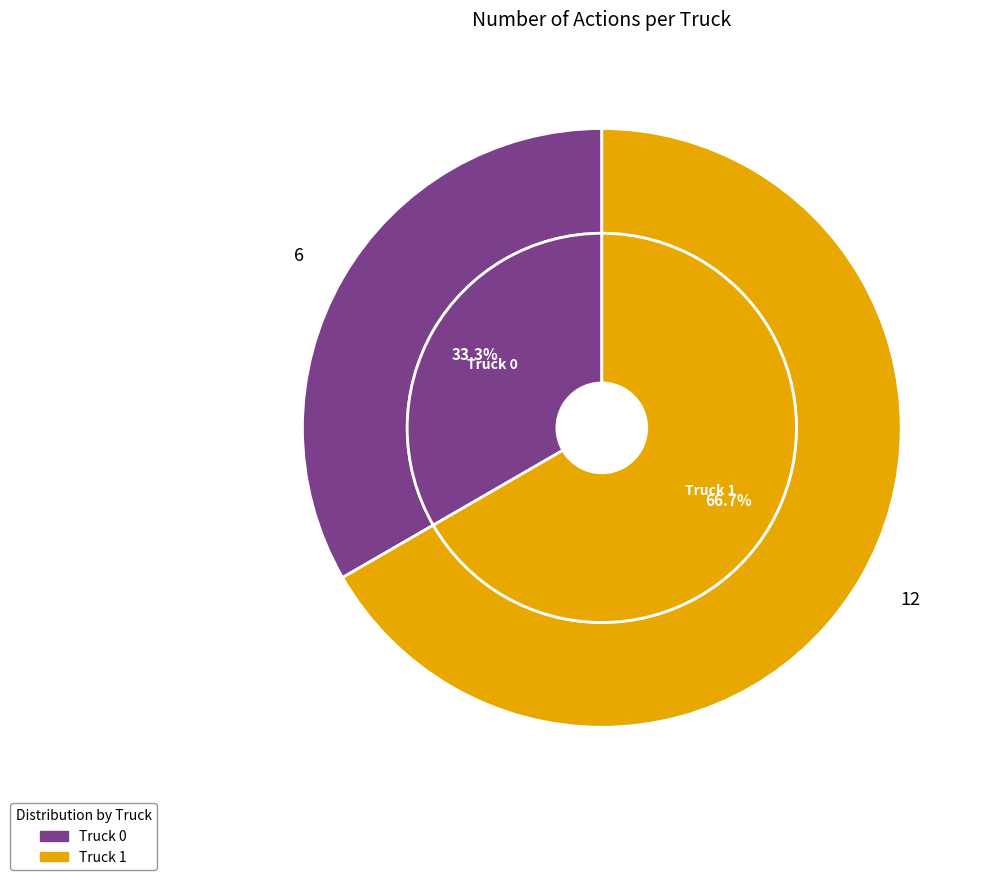

Rank the categories by value from highest to lowest.

Truck 1, Truck 0